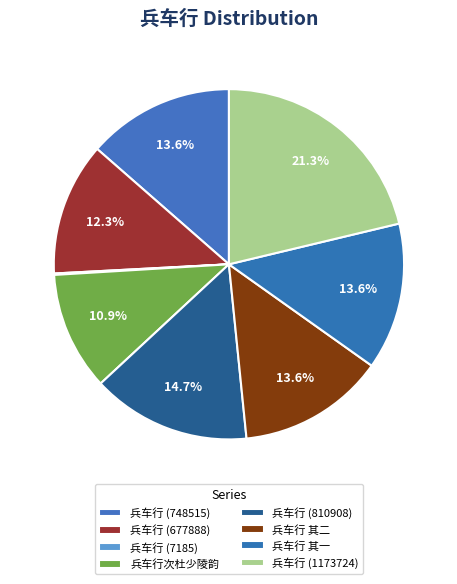

Is it true that 兵车行 (1173724) is 31% of the pie?

False